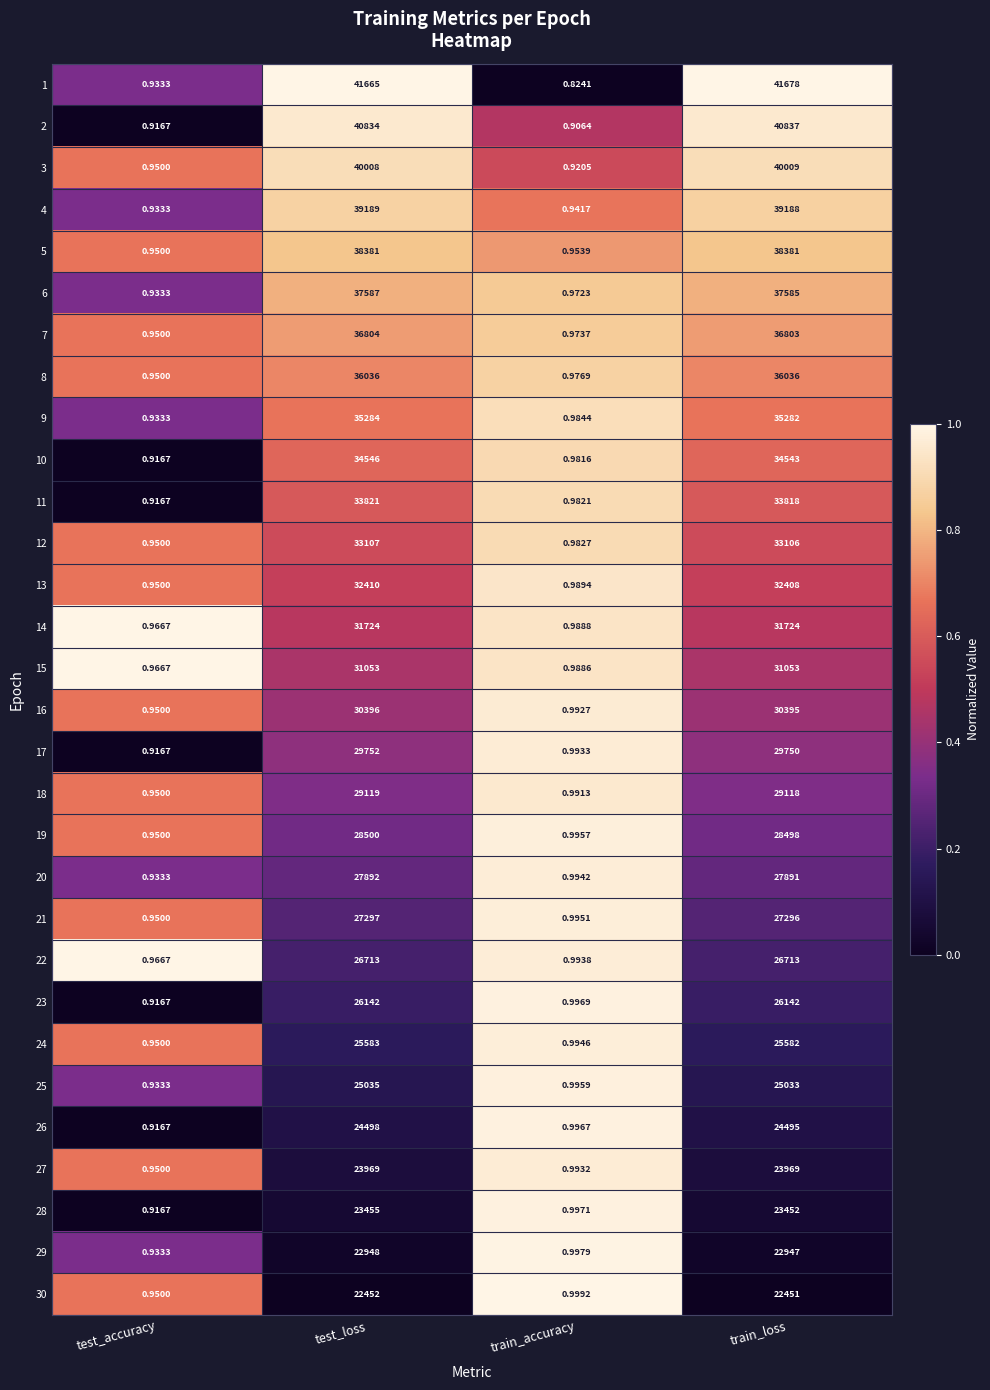

What is the total value across all series at test_loss?

936200.0